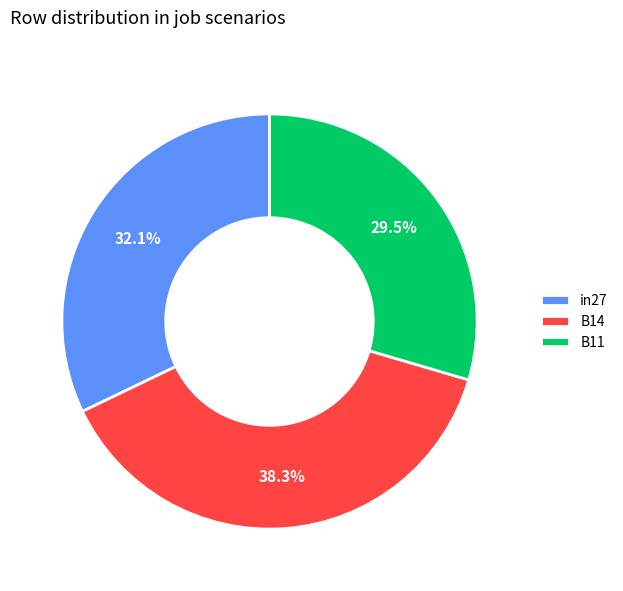

Is in27 the majority of the pie?

No